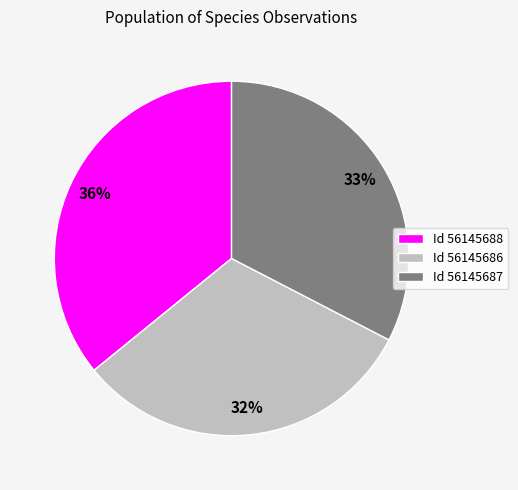

To the nearest percent, what portion does Id 56145687 represent?

33%